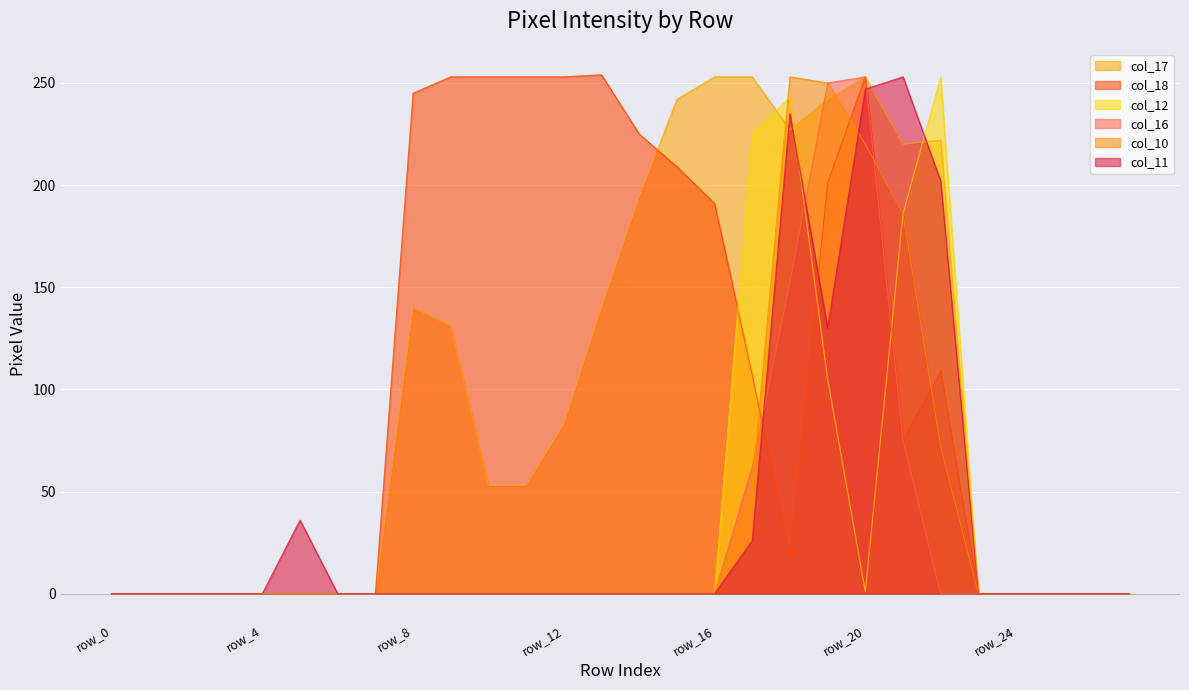

Reading left to right, transcribe all the data shown in this chart.

col_17: row_0=0	row_1=0	row_2=0	row_3=0	row_4=0	row_5=0	row_6=0	row_7=0	row_8=140	row_9=131	row_10=53	row_11=53	row_12=83	row_13=140	row_14=194	row_15=242	row_16=253	row_17=253	row_18=227	row_19=242	row_20=253	row_21=220	row_22=222	row_23=0	row_24=0	row_25=0	row_26=0	row_27=0
col_18: row_0=0	row_1=0	row_2=0	row_3=0	row_4=0	row_5=0	row_6=0	row_7=0	row_8=245	row_9=253	row_10=253	row_11=253	row_12=253	row_13=254	row_14=225	row_15=209	row_16=191	row_17=107	row_18=18	row_19=201	row_20=253	row_21=75	row_22=109	row_23=0	row_24=0	row_25=0	row_26=0	row_27=0
col_12: row_0=0	row_1=0	row_2=0	row_3=0	row_4=0	row_5=0	row_6=0	row_7=0	row_8=0	row_9=0	row_10=0	row_11=0	row_12=0	row_13=0	row_14=0	row_15=0	row_16=0	row_17=225	row_18=243	row_19=105	row_20=1	row_21=186	row_22=253	row_23=0	row_24=0	row_25=0	row_26=0	row_27=0
col_16: row_0=0	row_1=0	row_2=0	row_3=0	row_4=0	row_5=0	row_6=0	row_7=0	row_8=0	row_9=0	row_10=0	row_11=0	row_12=0	row_13=0	row_14=0	row_15=0	row_16=0	row_17=62	row_18=152	row_19=250	row_20=253	row_21=75	row_22=0	row_23=0	row_24=0	row_25=0	row_26=0	row_27=0
col_10: row_0=0	row_1=0	row_2=0	row_3=0	row_4=0	row_5=0	row_6=0	row_7=0	row_8=0	row_9=0	row_10=0	row_11=0	row_12=0	row_13=0	row_14=0	row_15=0	row_16=0	row_17=53	row_18=253	row_19=250	row_20=220	row_21=186	row_22=72	row_23=0	row_24=0	row_25=0	row_26=0	row_27=0
col_11: row_0=0	row_1=0	row_2=0	row_3=0	row_4=0	row_5=36	row_6=0	row_7=0	row_8=0	row_9=0	row_10=0	row_11=0	row_12=0	row_13=0	row_14=0	row_15=0	row_16=0	row_17=26	row_18=235	row_19=130	row_20=247	row_21=253	row_22=202	row_23=0	row_24=0	row_25=0	row_26=0	row_27=0